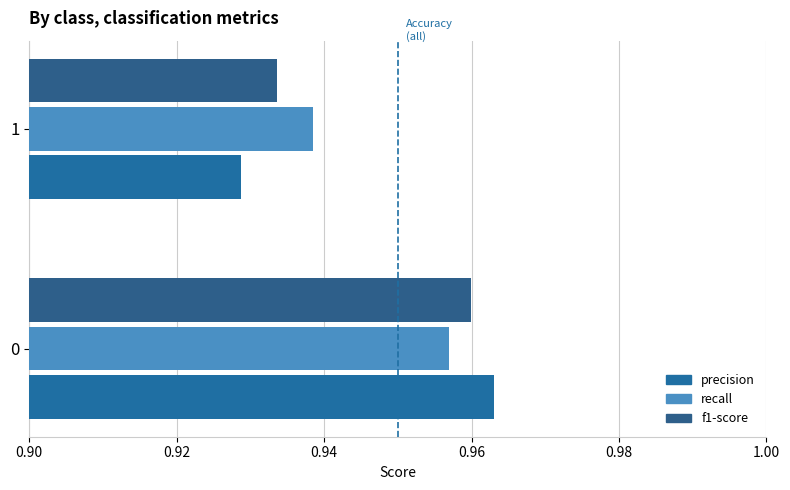

What is the highest value of the precision series?

1.0